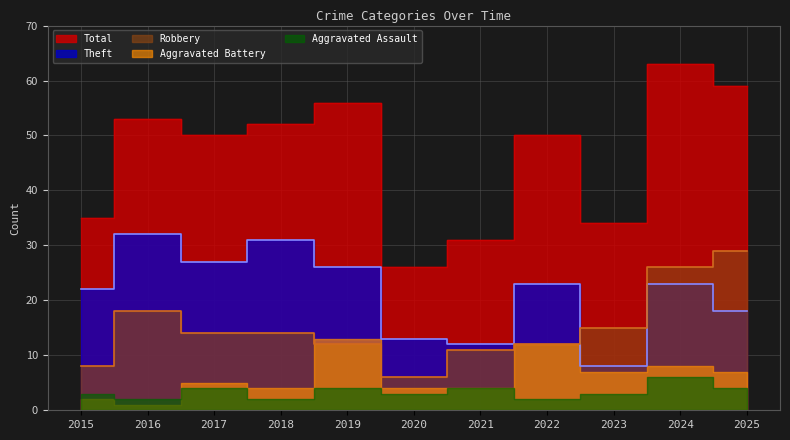

What is the difference between the Total values at 2021 and 2017?

19